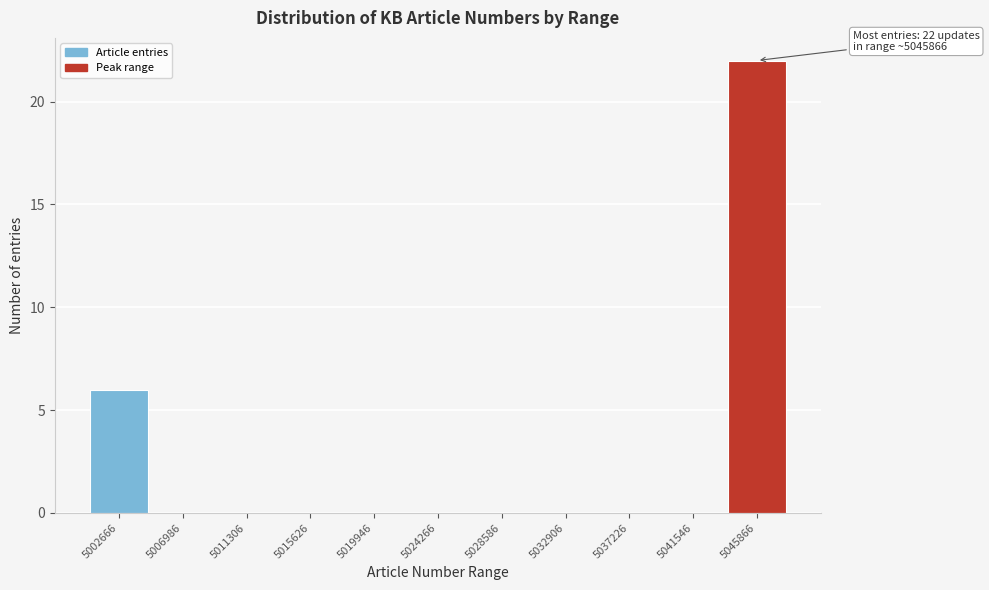

Reading left to right, transcribe all the data shown in this chart.

5002666=6	5006986=0	5011306=0	5015626=0	5019946=0	5024266=0	5028586=0	5032906=0	5037226=0	5041546=0	5045866=22